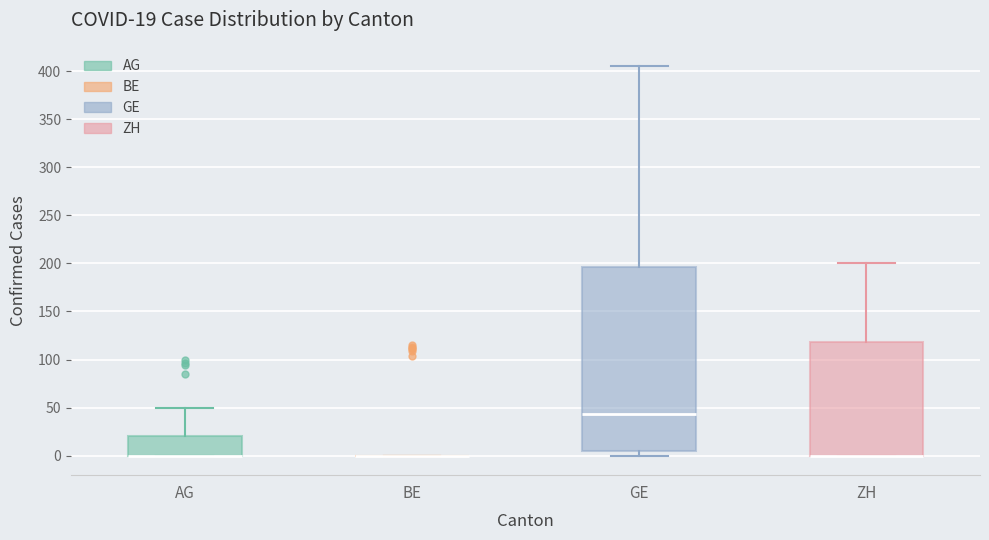

Which box is the tallest, from its lower edge to its upper edge?

GE